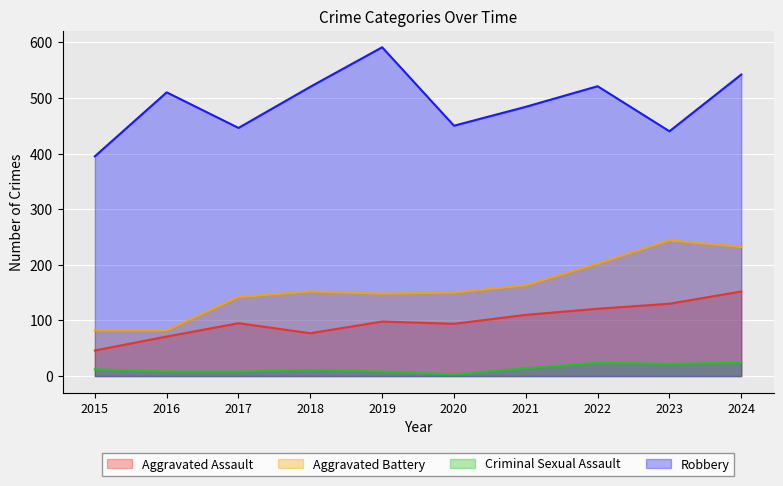

Which series changed the most between 2017 and 2021?

Robbery